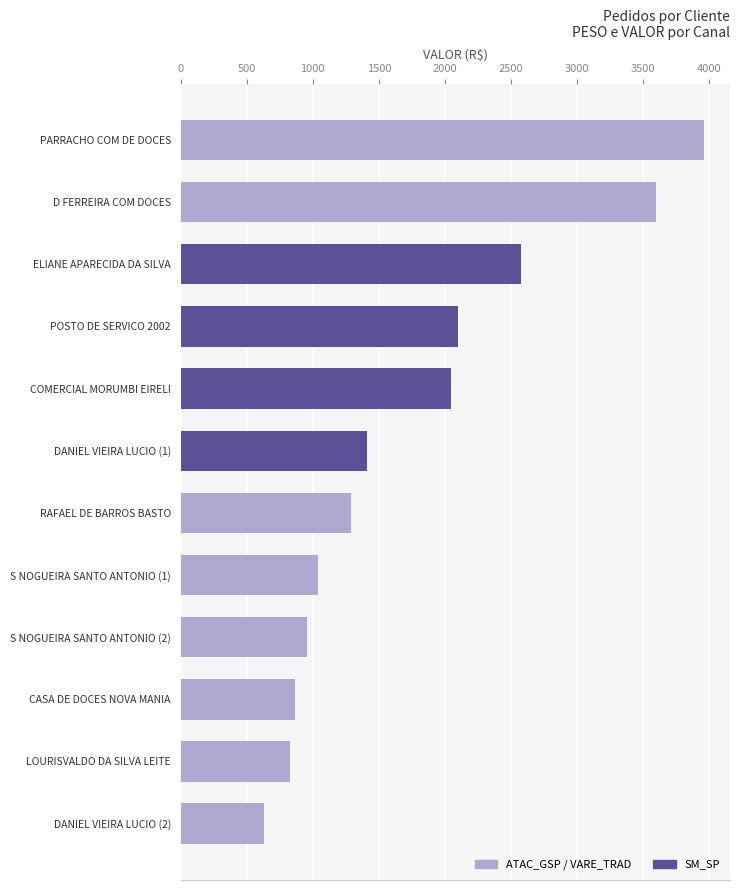

Which has a higher value, COMERCIAL MORUMBI EIRELI or POSTO DE SERVICO 2002?

POSTO DE SERVICO 2002